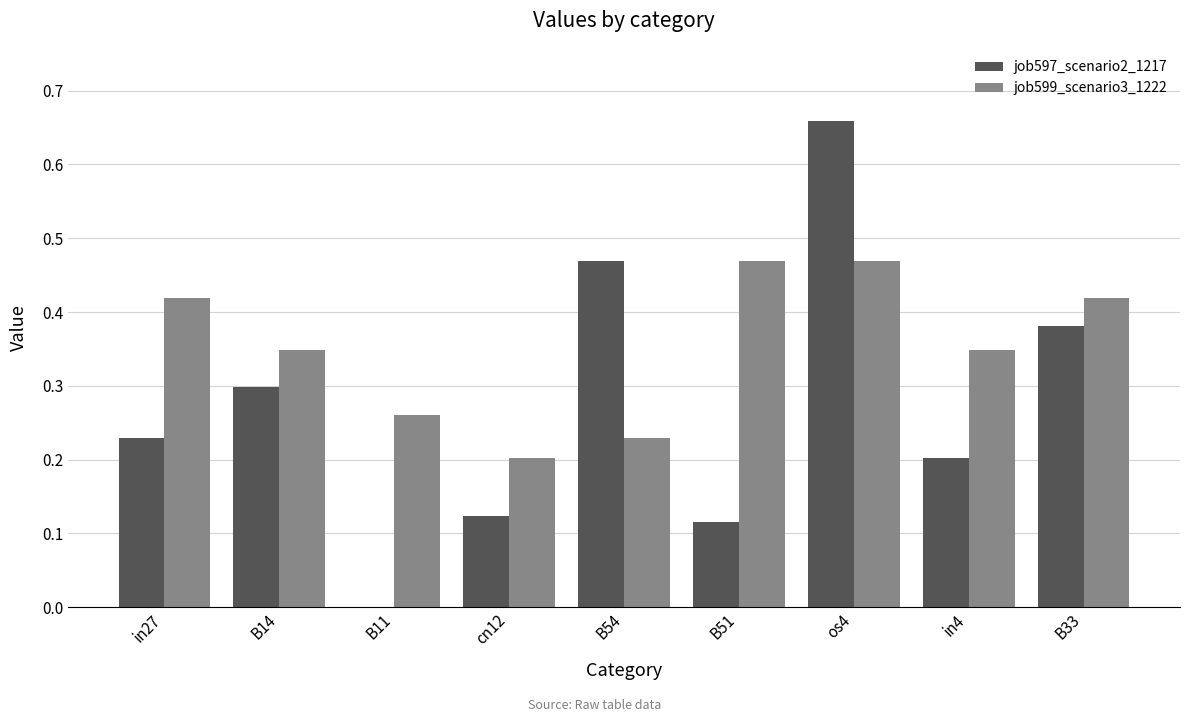

Is the value of job599_scenario3_1222 at B11 greater than the value of job597_scenario2_1217 at cn12?

Yes